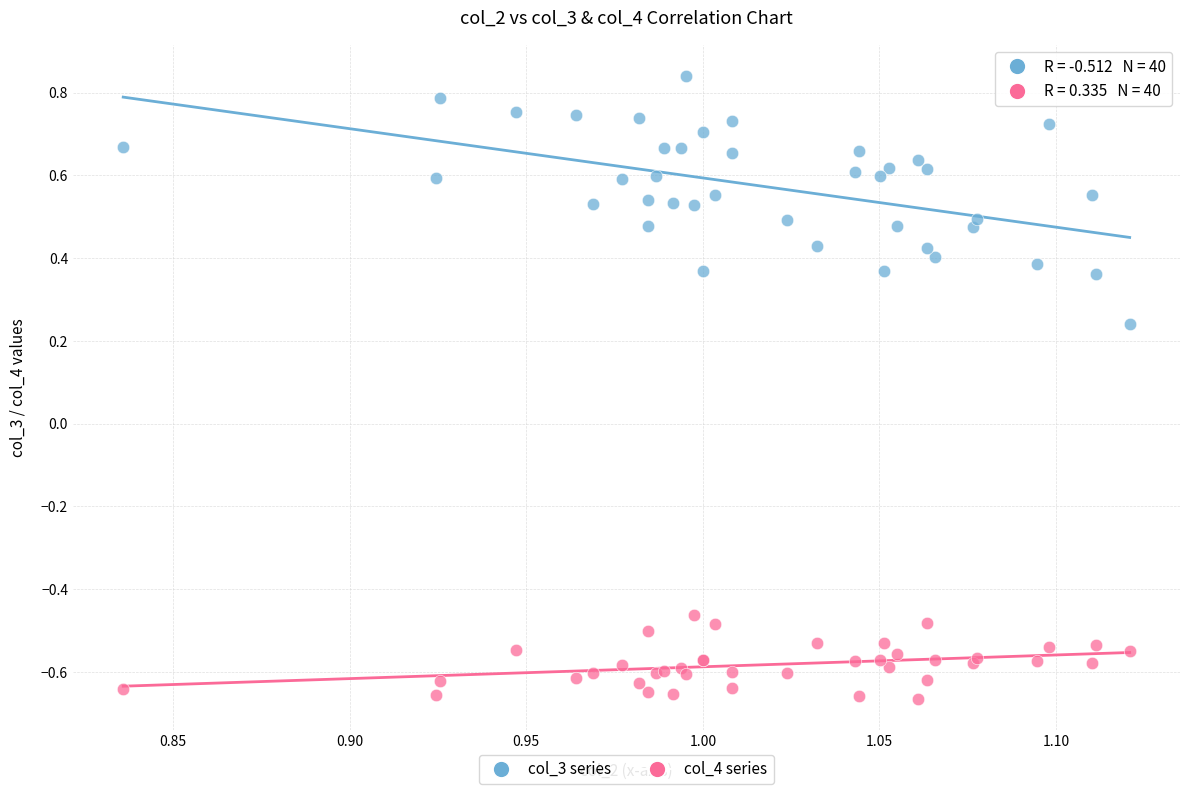

Which series has the widest spread of Y values?

col_3 series